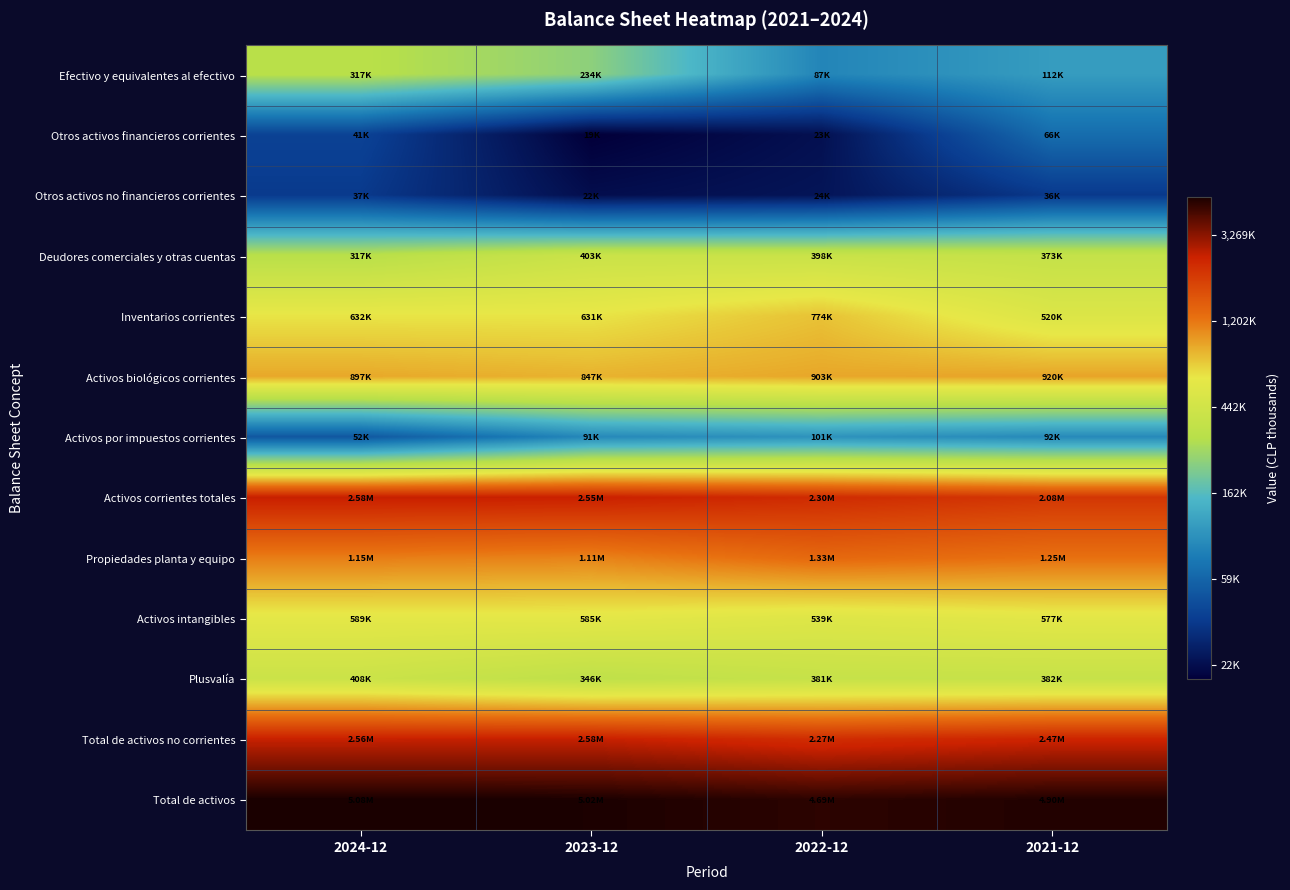

Which series has the largest total across all categories?

Total de activos